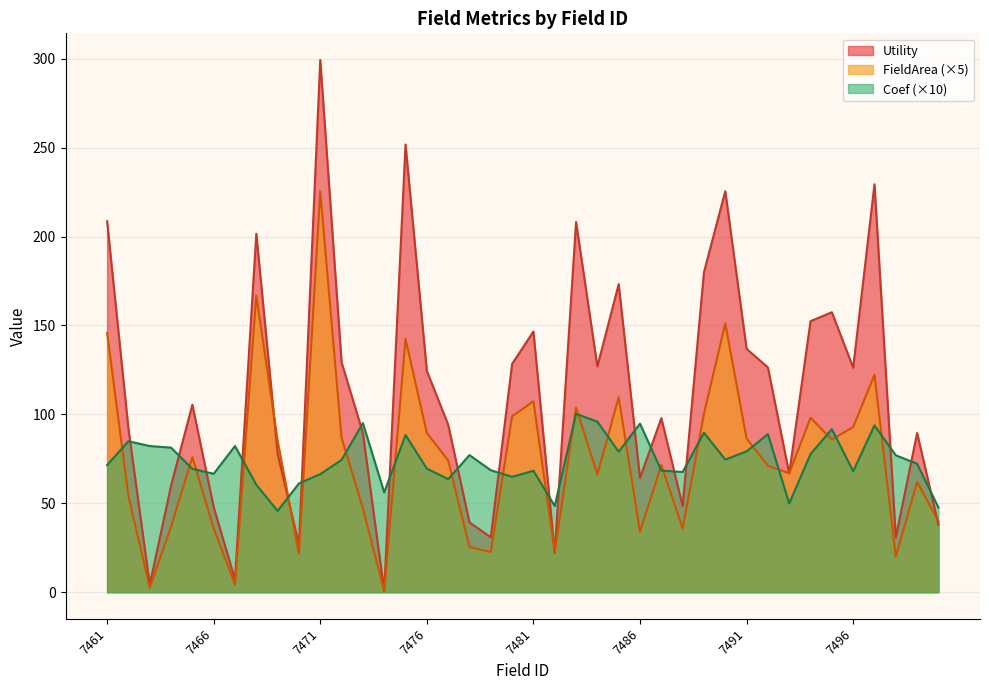

What is the difference between the FieldArea values at 7477 and 7490?

77.1